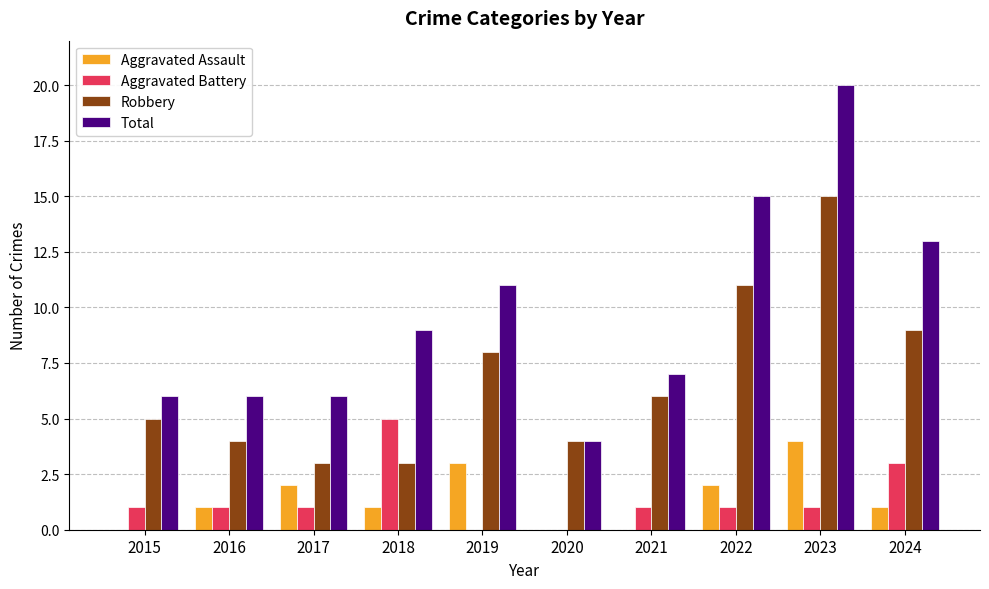

Does the chart contain stacked bars?

No